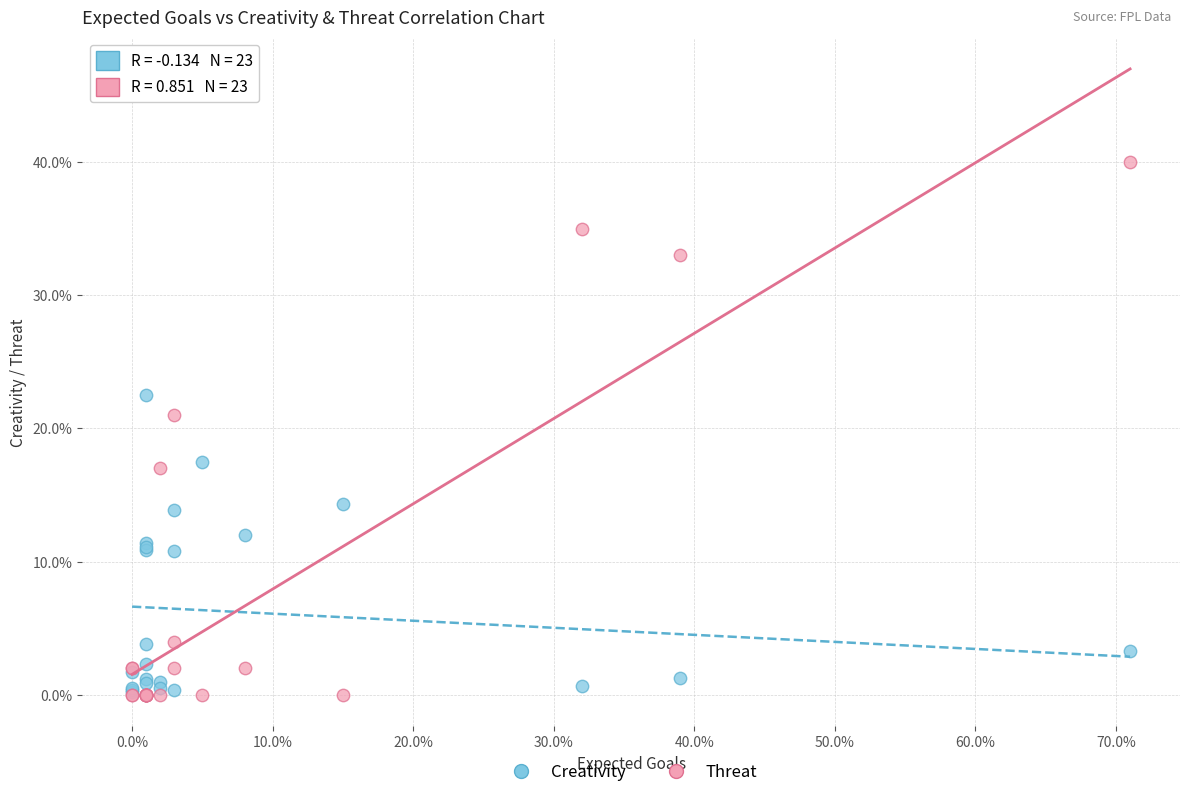

Which series contains the highest Y value?

Threat